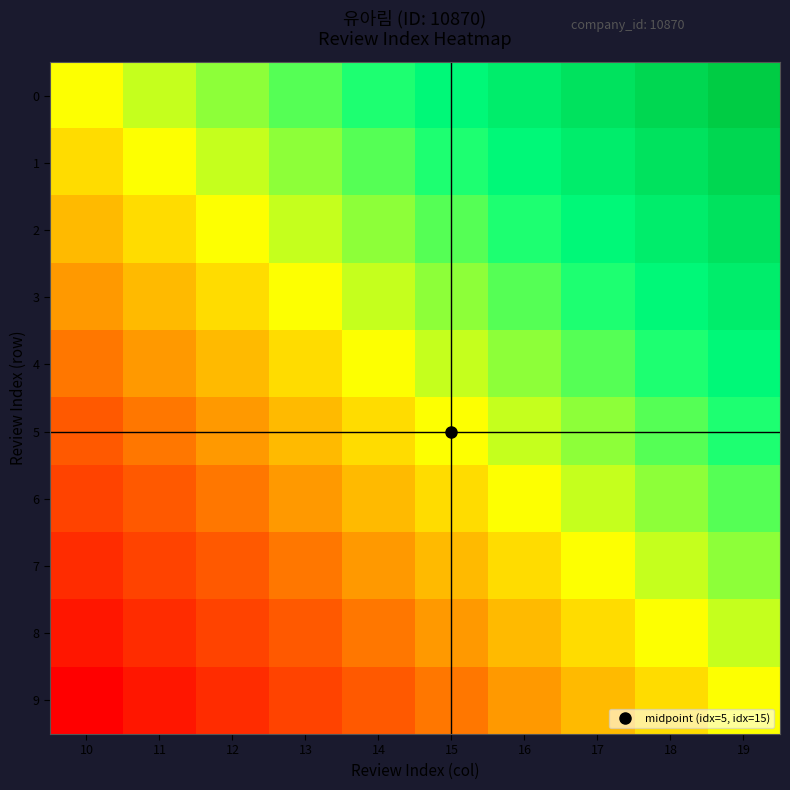

What is the greatest value displayed?

1.0